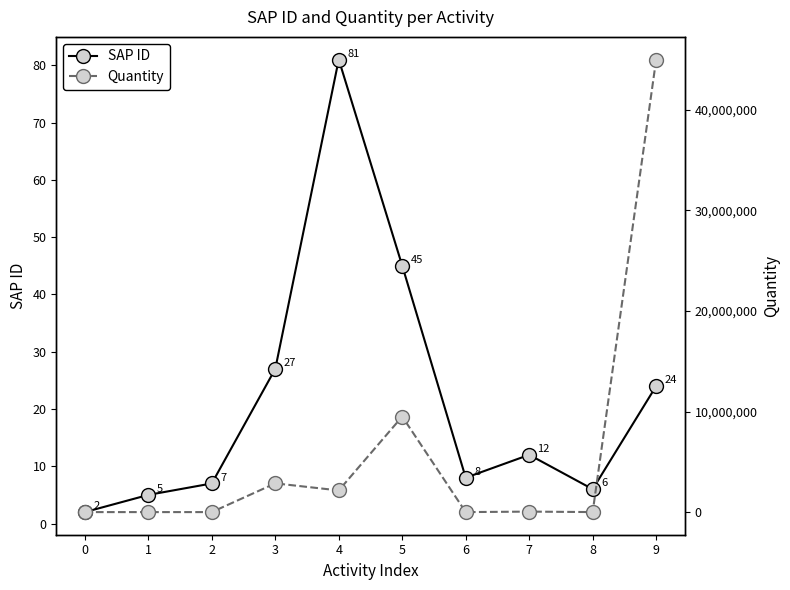

How many interior local valleys does the SAP ID series have?

2